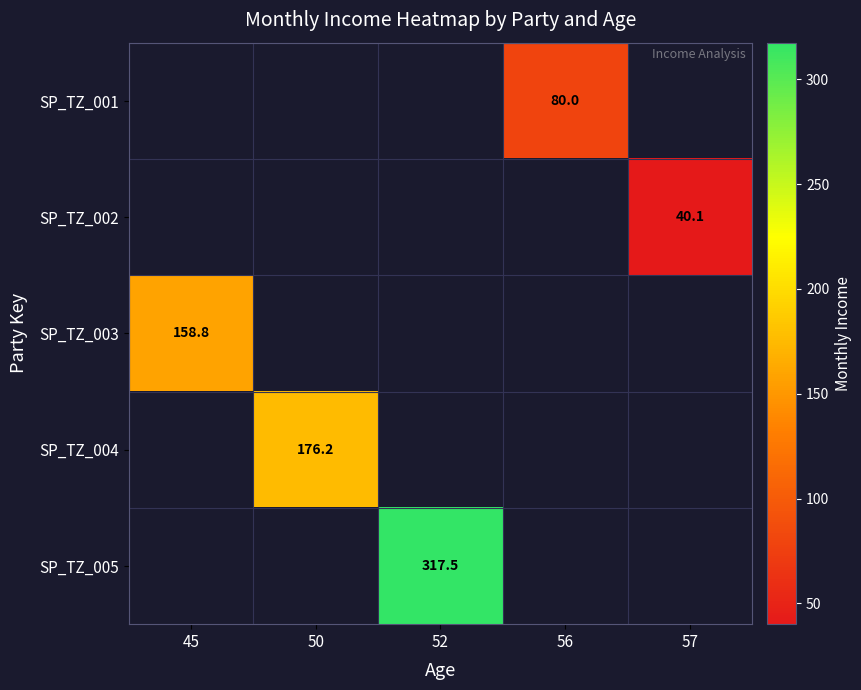

The value of SP_TZ_001 at 56 is 134.5. True or false?

False